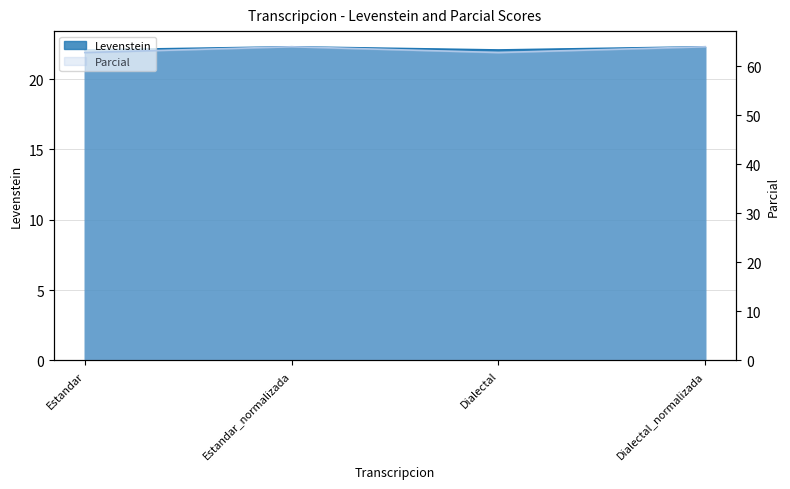

Which label corresponds to the smallest value in the chart?

Estandar